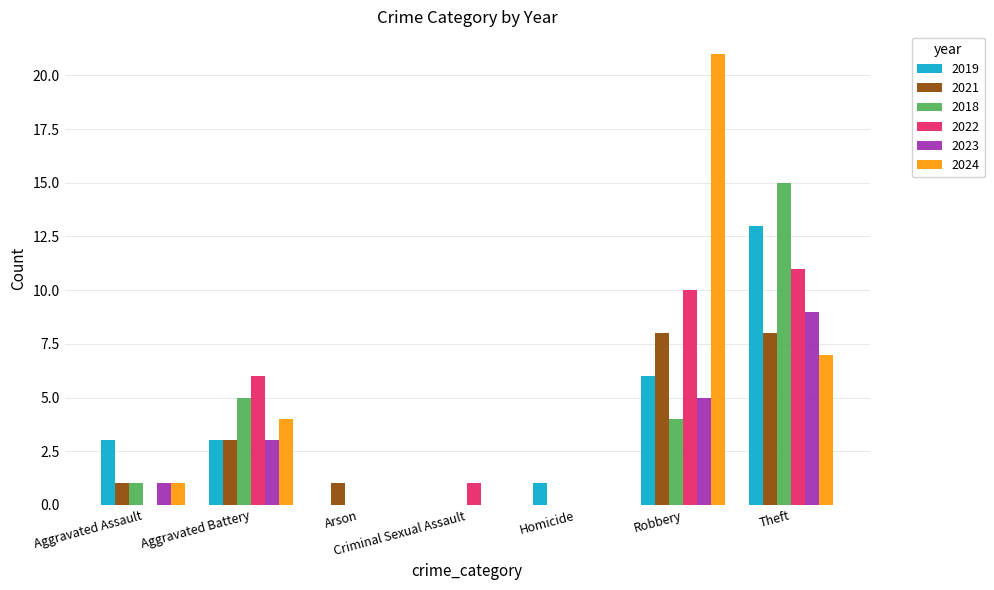

At which category is the sum across all series the highest?

Theft